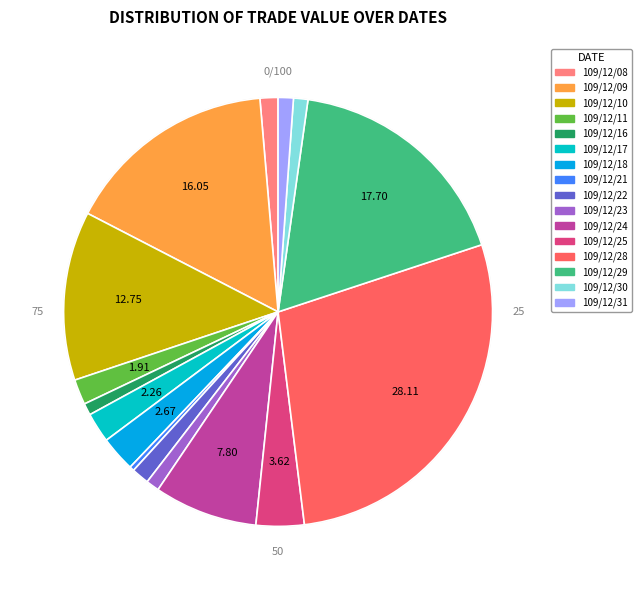

Is there any slice that represents more than half of the pie?

No